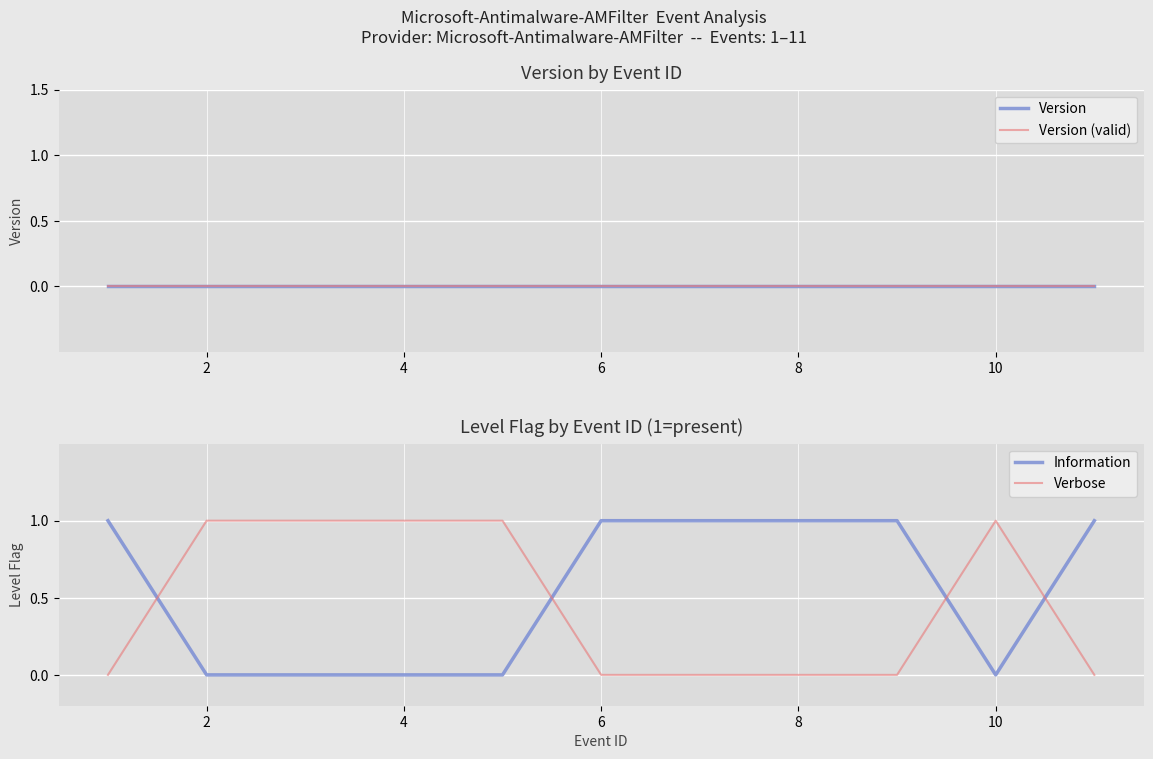

Count the Verbose values in the range 0 to 1.

11